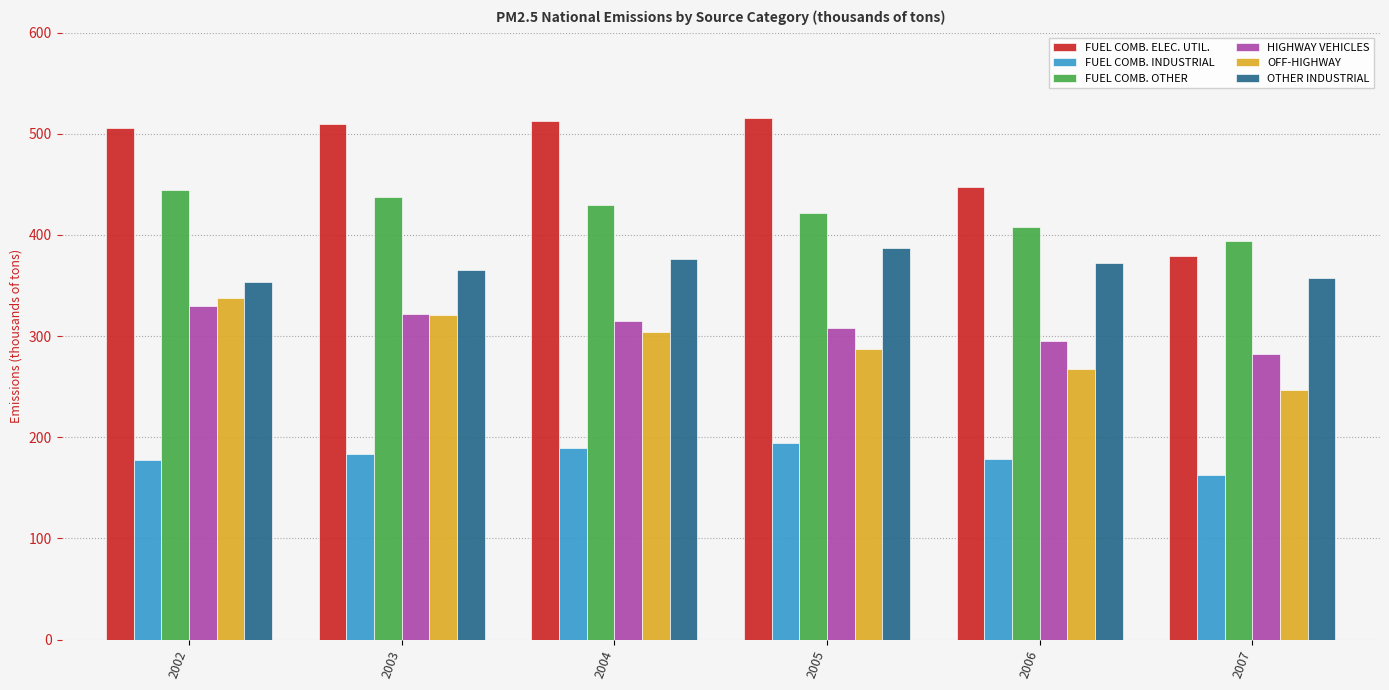

What is the minimum value shown in the chart?

162.2